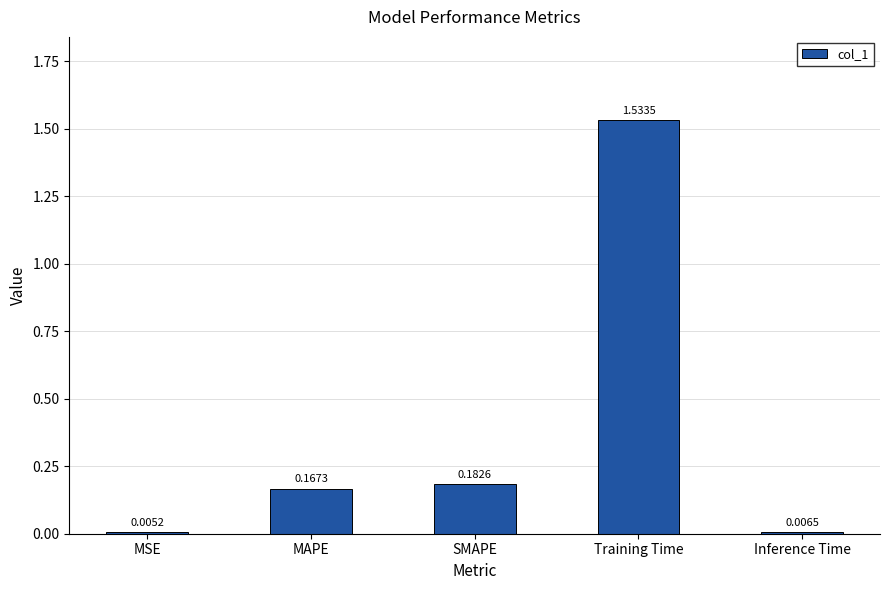

What is the sum of all values?

1.9